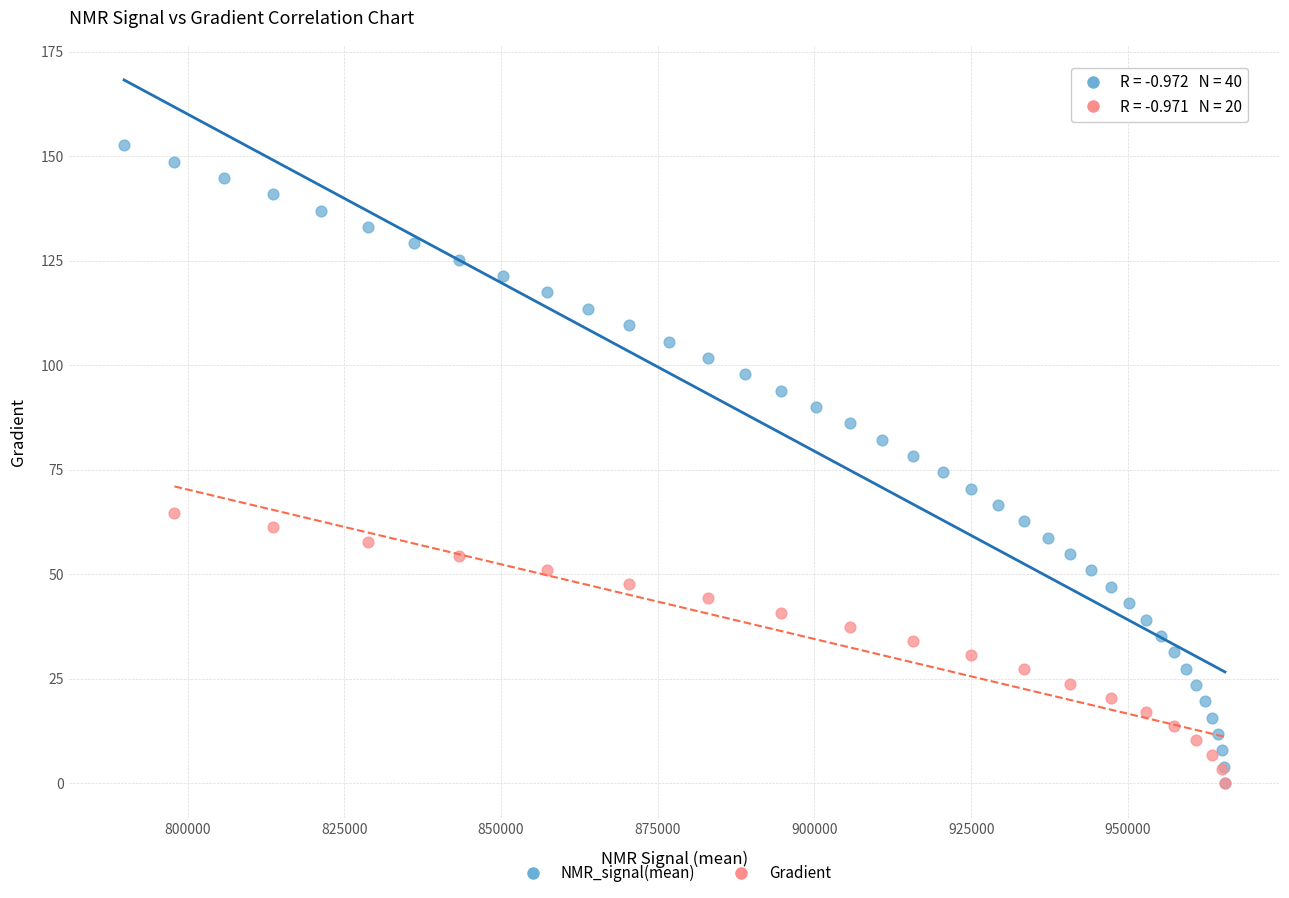

Which series reaches the maximum Y coordinate?

NMR_signal(mean)